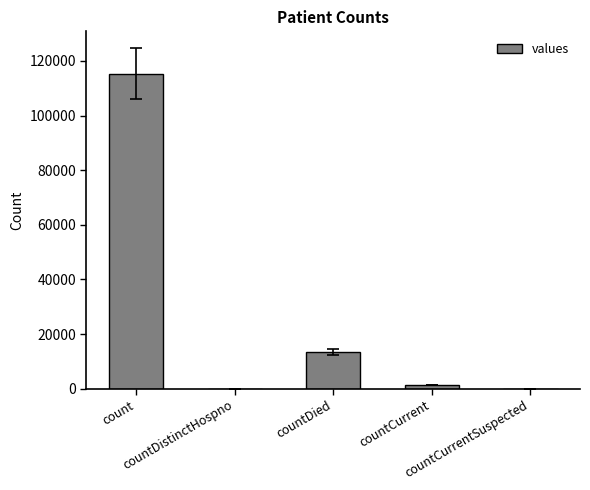

Reading left to right, extract all data points from this chart.

115379	0	13343	1383	0